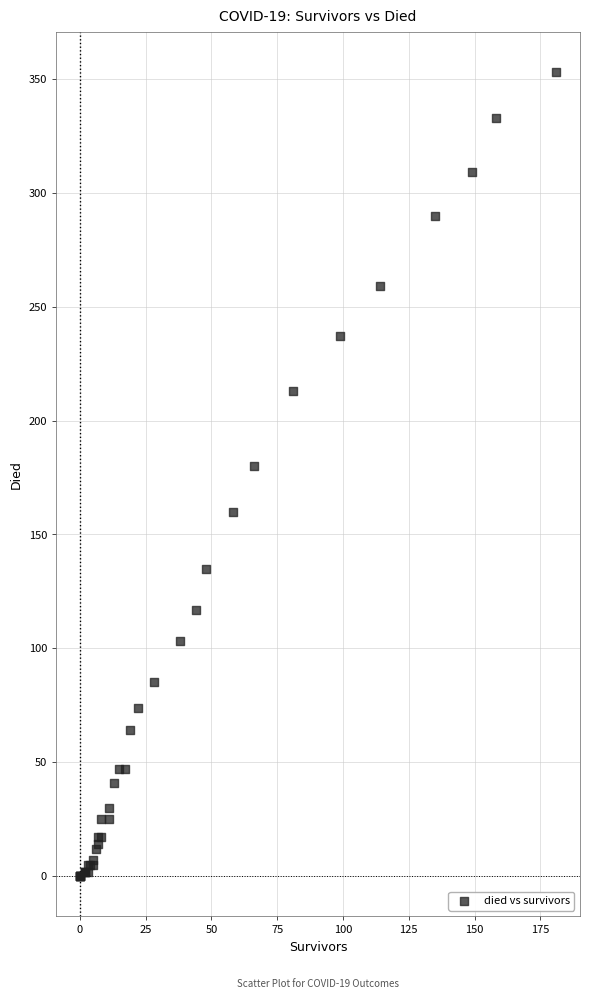

What Y value in the scatter plot is closest to 176?

180